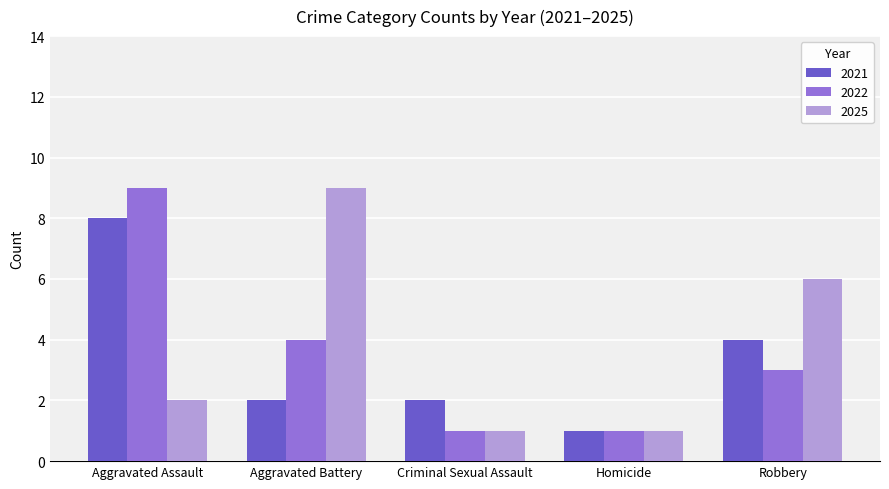

What is the maximum value shown in the chart?

9